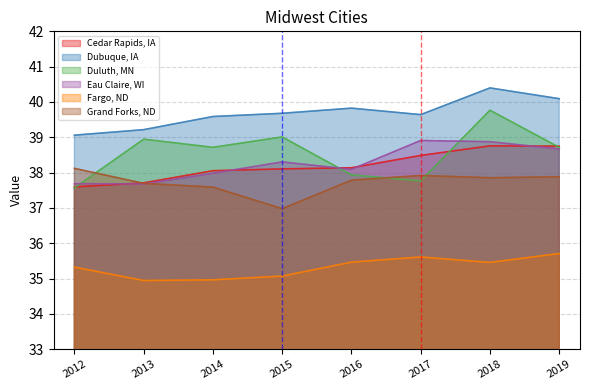

What is the value of the Duluth, MN point at the 7th from the left?

39.8